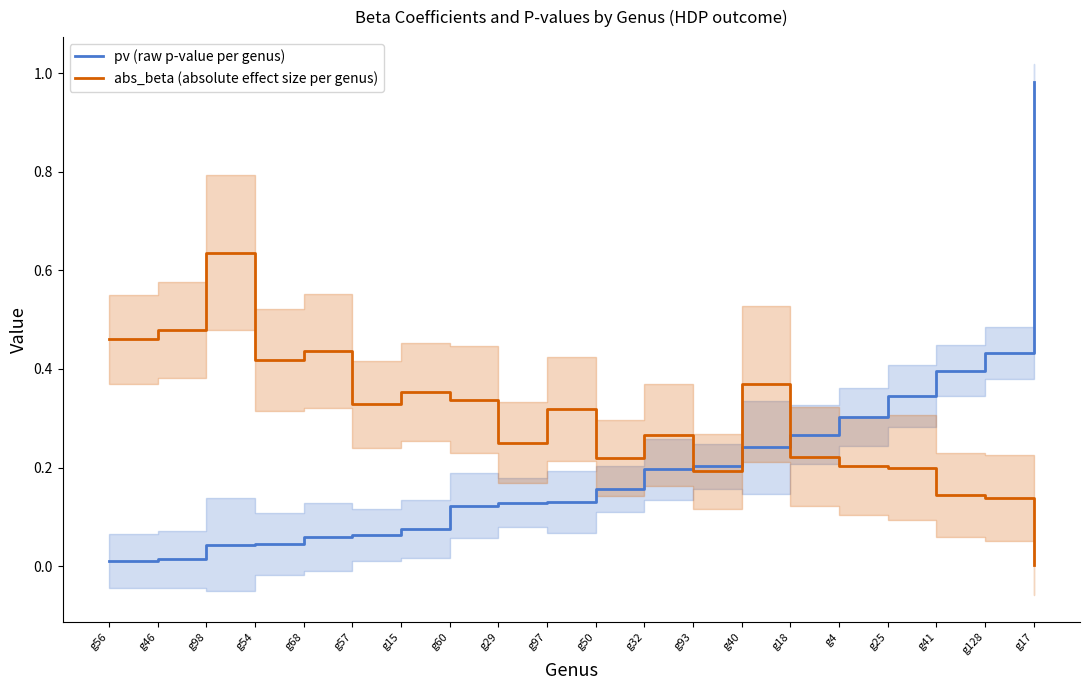

How many series are shown in this chart?

2